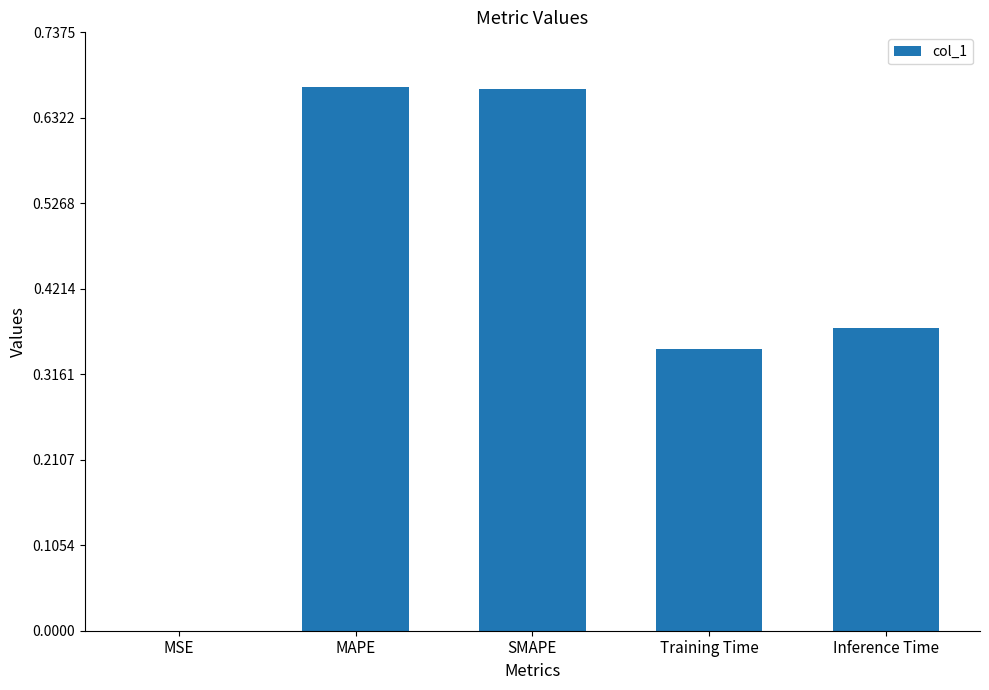

What is the sum of the values at Training Time and SMAPE?

1.0